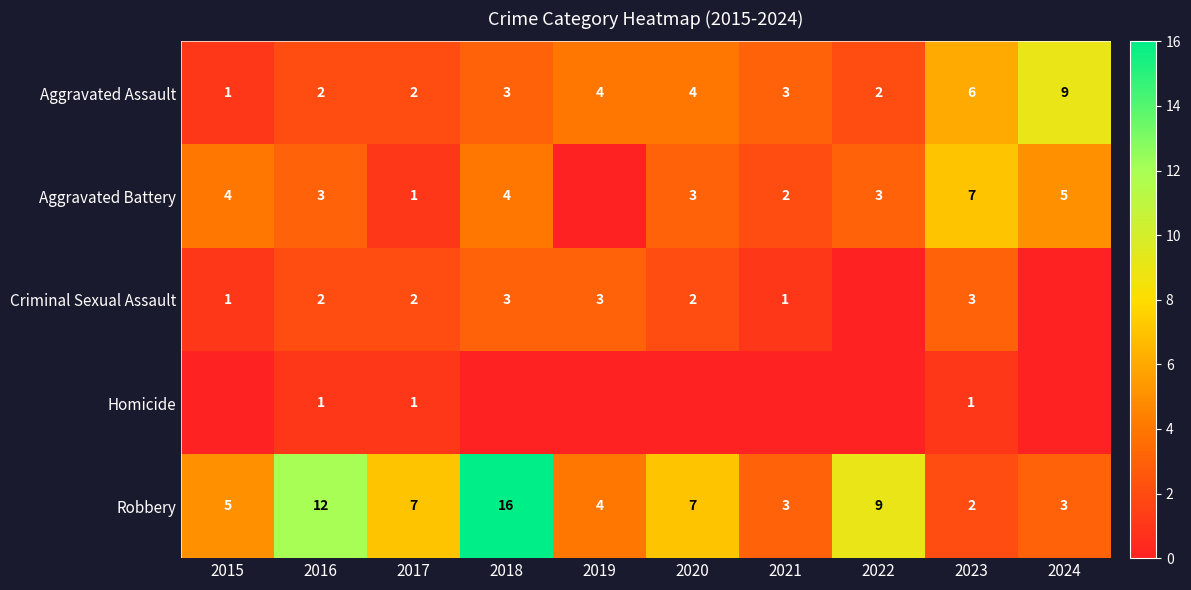

Which category has the highest value in the Aggravated Assault series?

2024